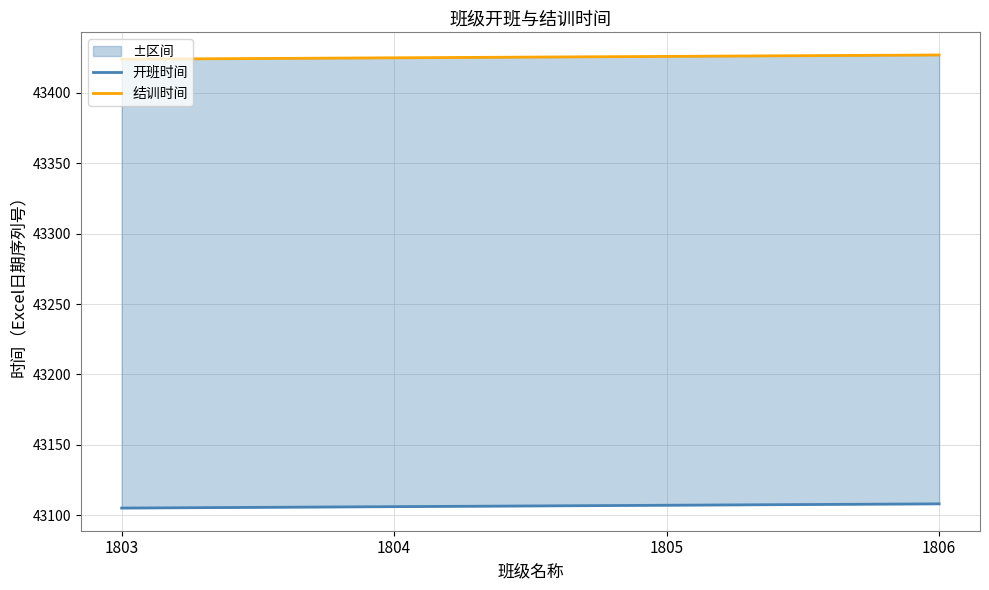

The 结训时间 series shows 66265 at 1803. True or false?

False